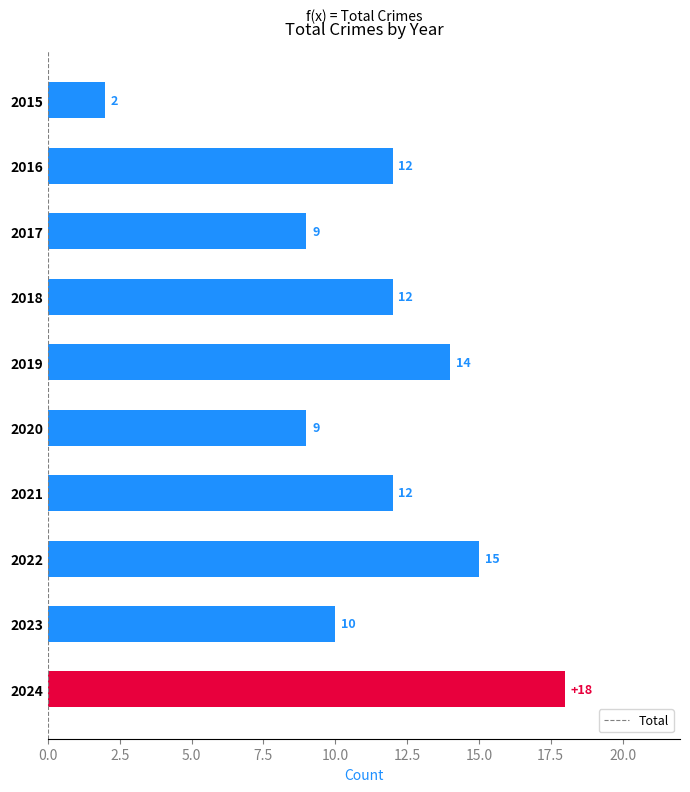

What is the sum of all values?

113